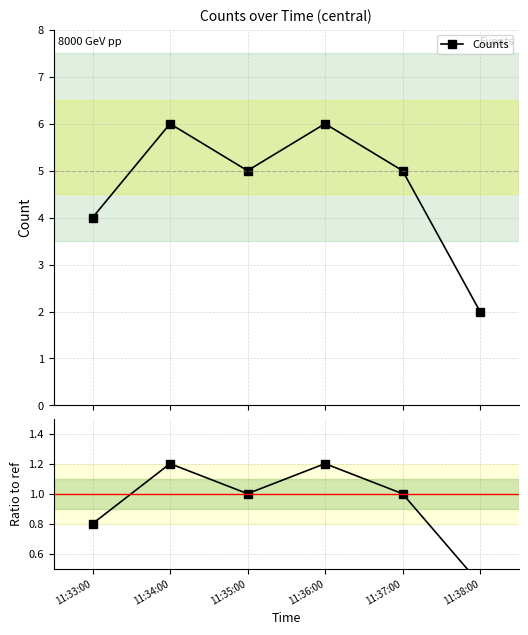

What is the maximum value shown in the chart?

6.0